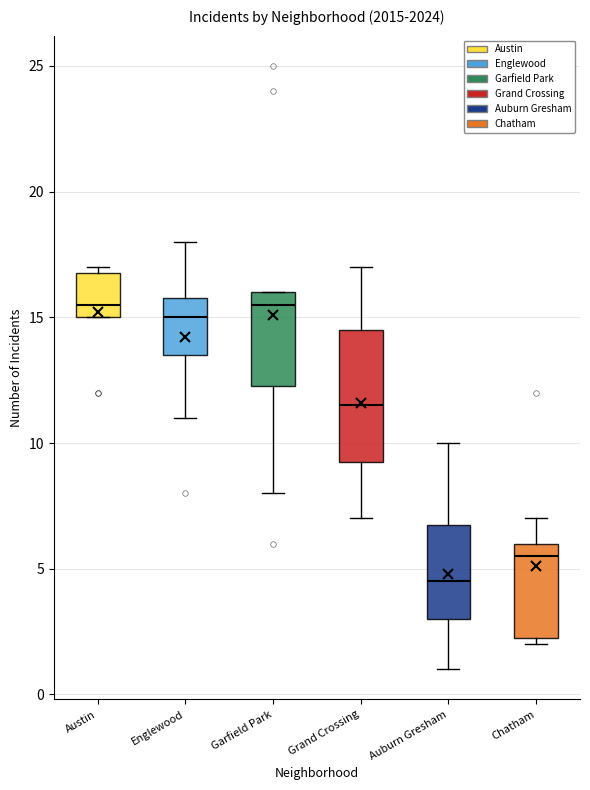

Where does the median line of the box for Chatham sit on the y-axis? The values are not printed on the chart, so give them approximately, as read against the axis.

5.5